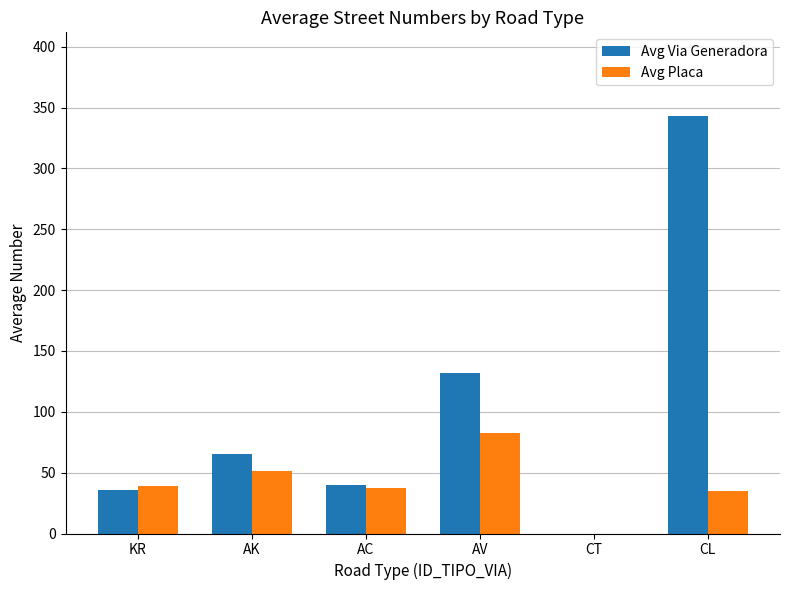

What is the highest value of the Avg Placa series?

83.0